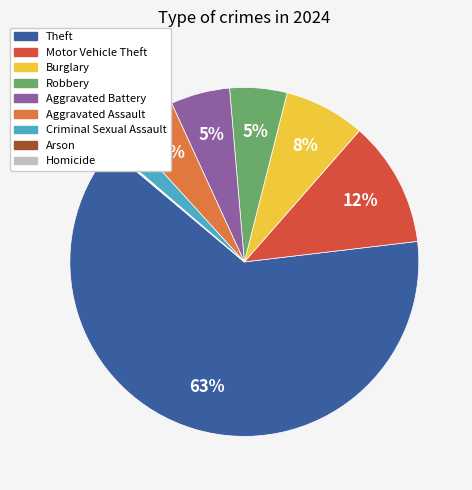

Which slice is the largest?

Theft